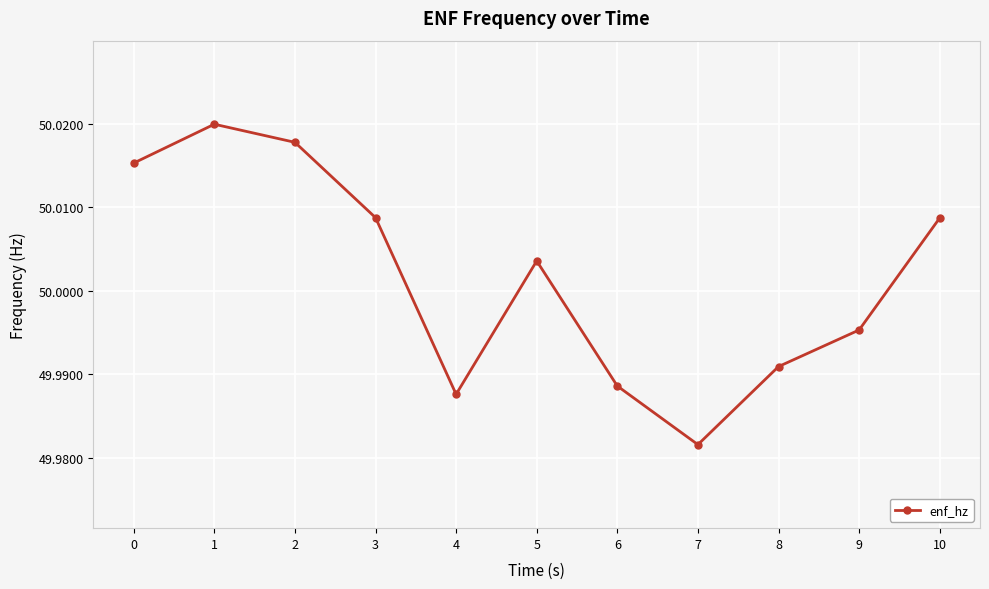

Which category has the lowest value across all series?

7